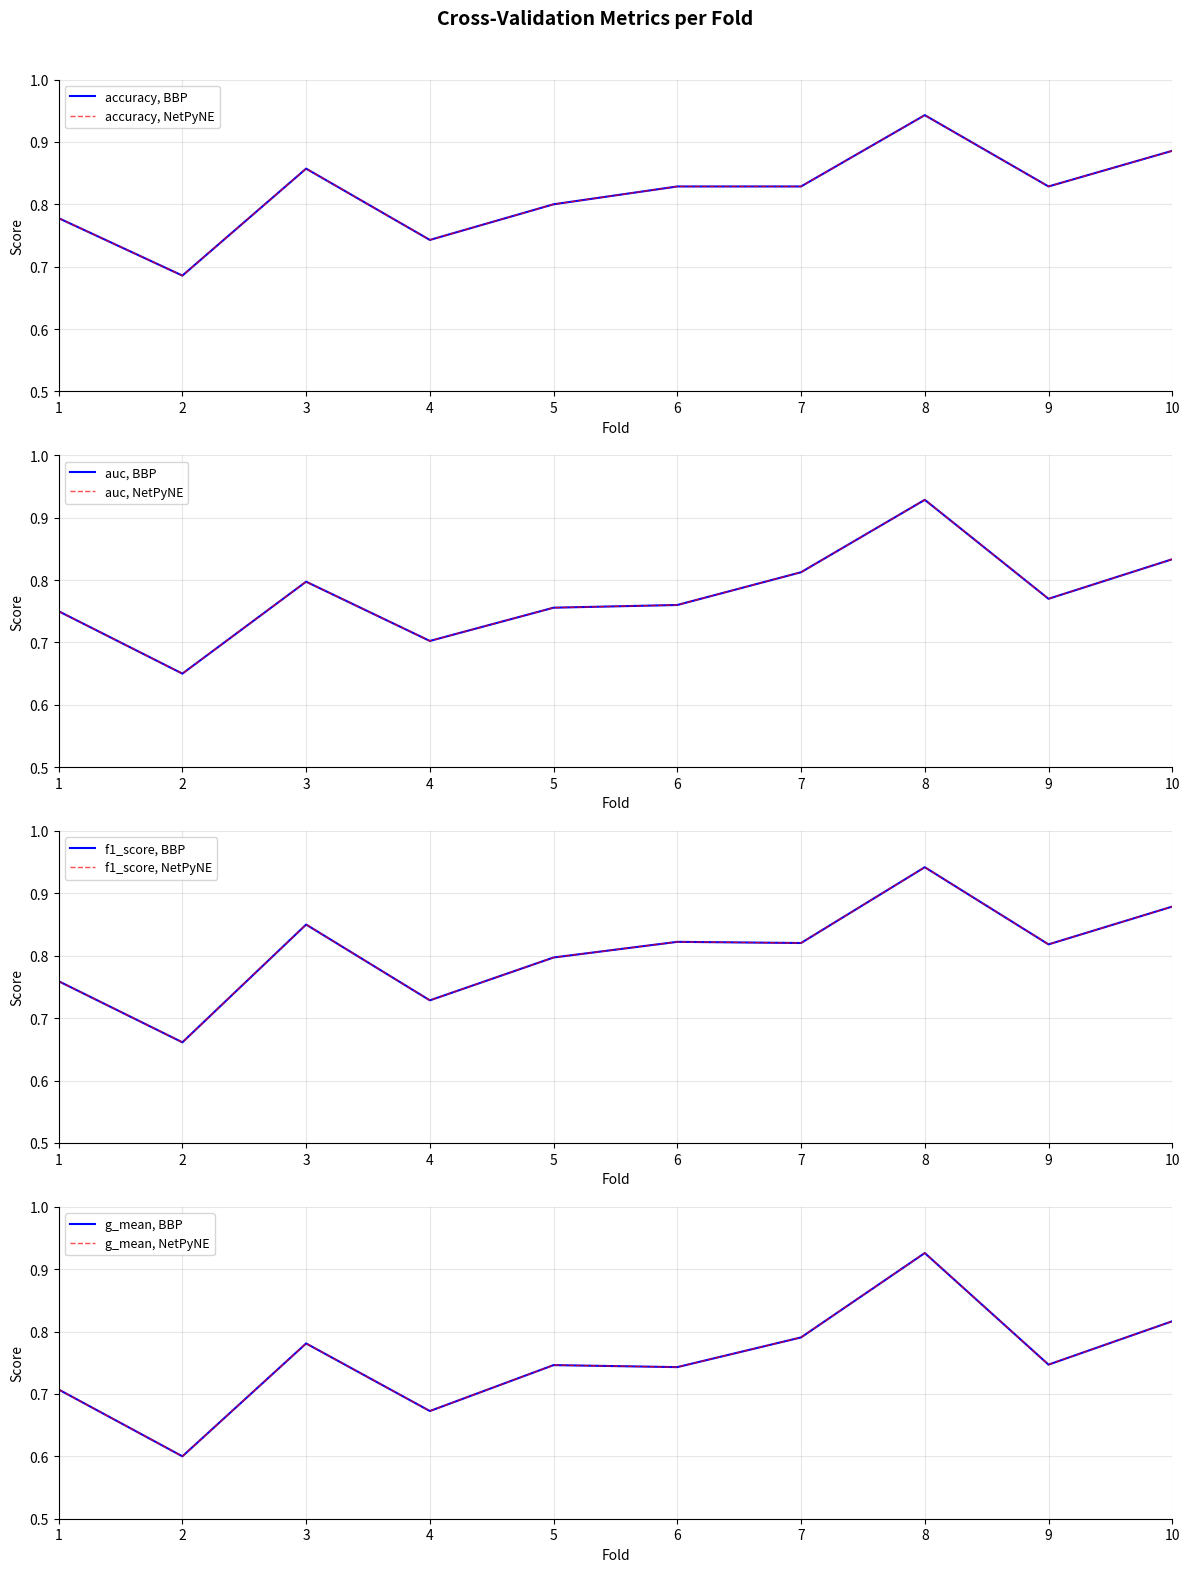

What is the difference between the highest and lowest values at 5?

0.1